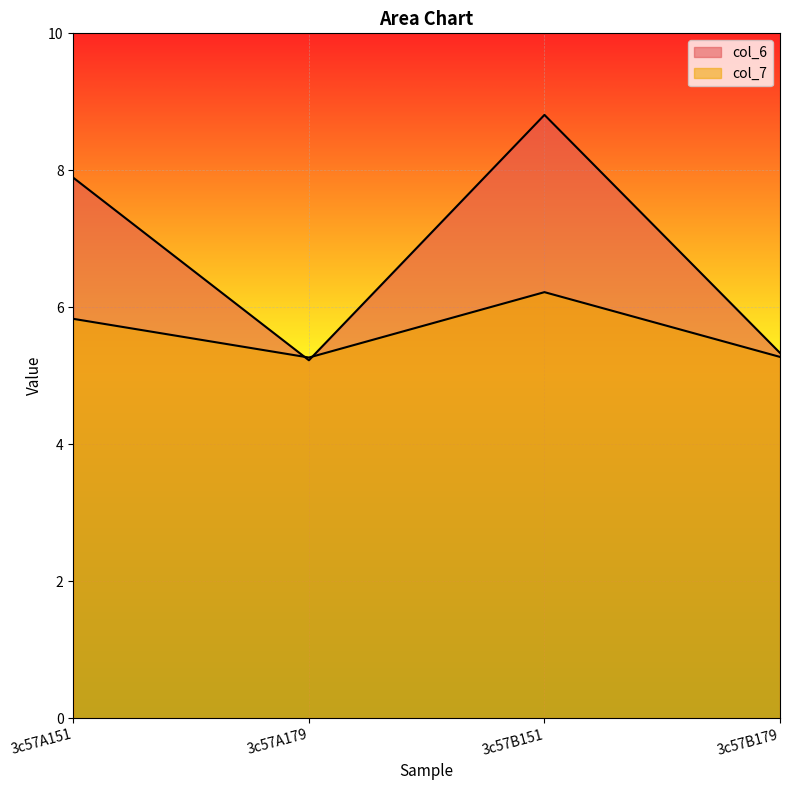

Which series has the largest total across all categories?

col_6